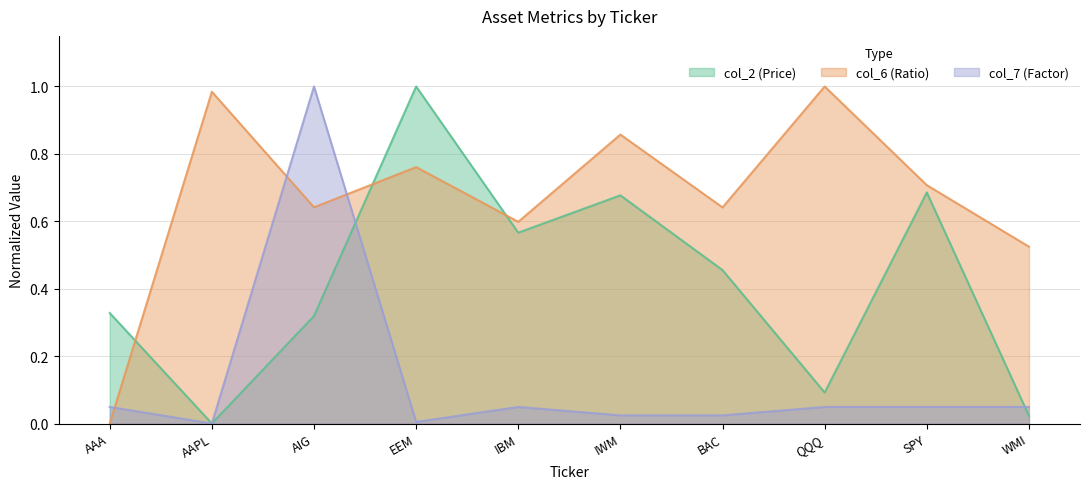

What position from the right is WMI?

1